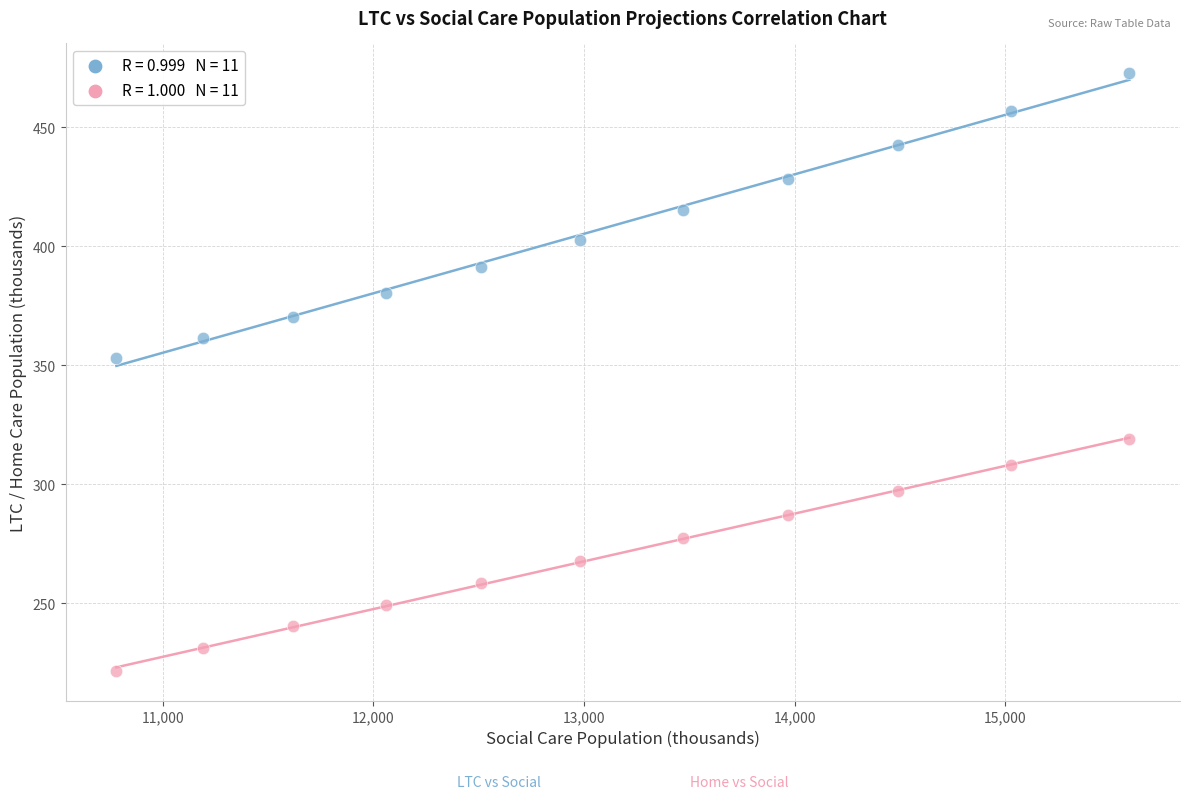

Across all series, what Y value is closest to 347?

353.0